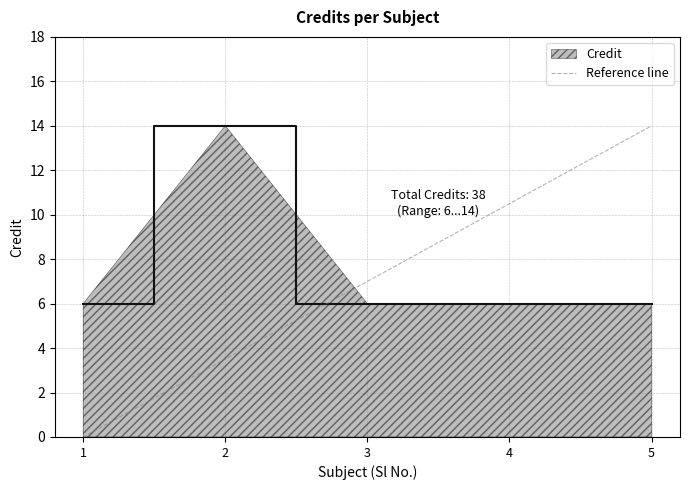

The Credit series shows 4 at 1. True or false?

False